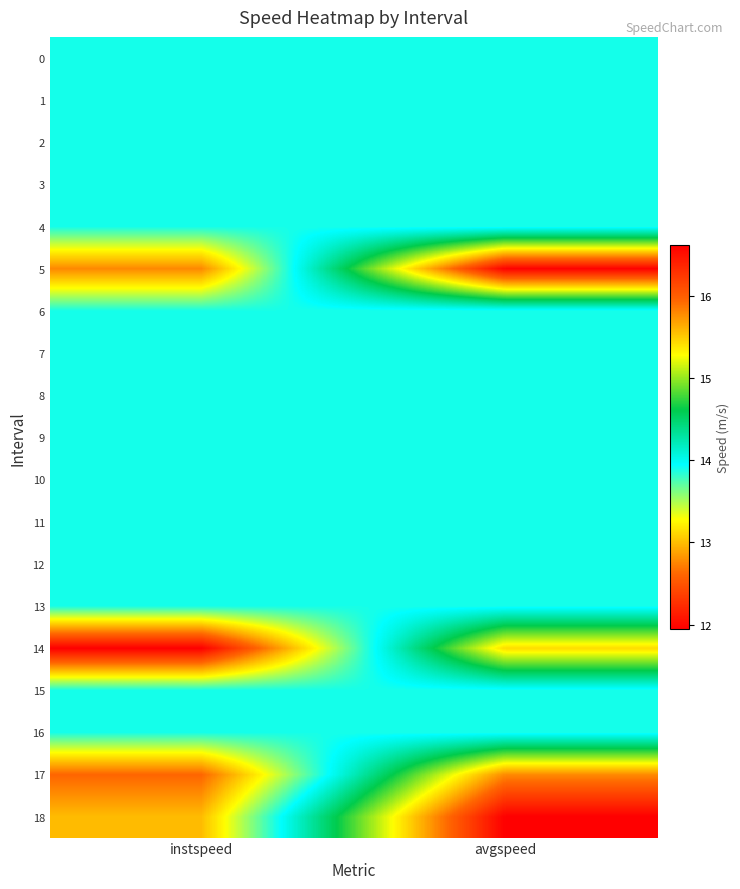

Reading left to right, list all the values displayed in this chart.

0: instspeed=13.9	avgspeed=13.9
1: instspeed=13.9	avgspeed=13.9
2: instspeed=13.9	avgspeed=13.9
3: instspeed=13.9	avgspeed=13.9
4: instspeed=13.9	avgspeed=13.9
5: instspeed=12.8	avgspeed=16.6
6: instspeed=13.9	avgspeed=13.9
7: instspeed=13.9	avgspeed=13.9
8: instspeed=13.9	avgspeed=13.9
9: instspeed=13.9	avgspeed=13.9
10: instspeed=13.9	avgspeed=13.9
11: instspeed=13.9	avgspeed=13.9
12: instspeed=13.9	avgspeed=13.9
13: instspeed=13.9	avgspeed=13.9
14: instspeed=11.9	avgspeed=15.4
15: instspeed=13.9	avgspeed=13.9
16: instspeed=13.9	avgspeed=13.9
17: instspeed=12.6	avgspeed=15.8
18: instspeed=13.0	avgspeed=16.6